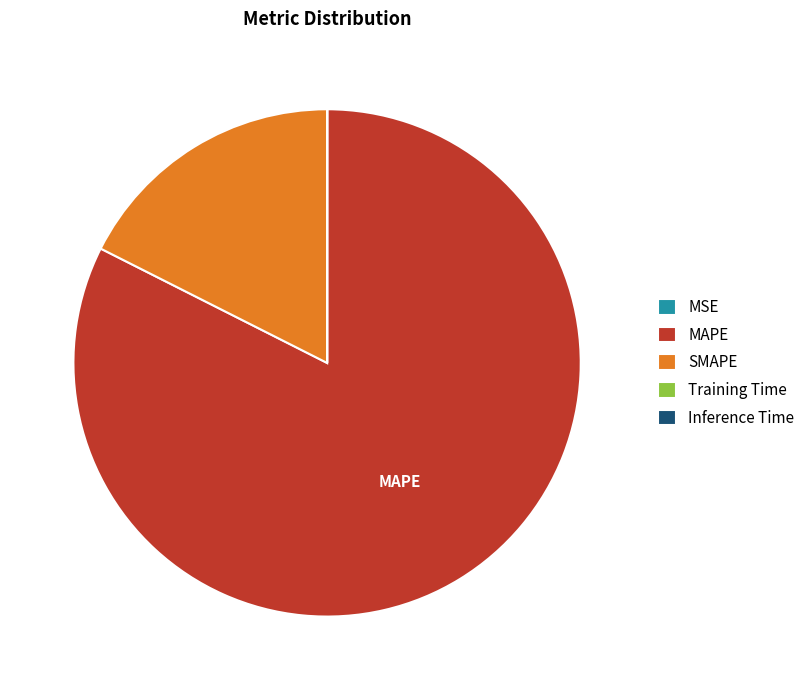

Is there any slice that represents more than half of the pie?

Yes